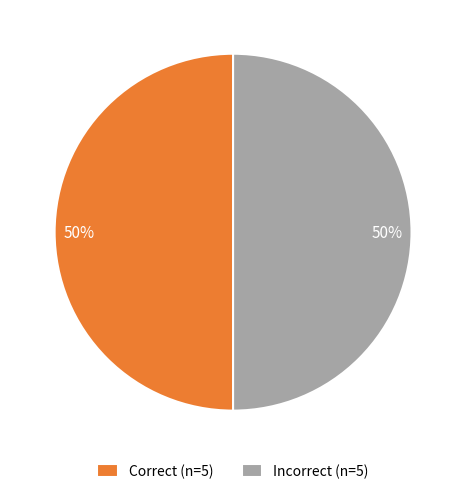

Is the sum of Correct (n=5) and Incorrect (n=5) greater than half?

Yes